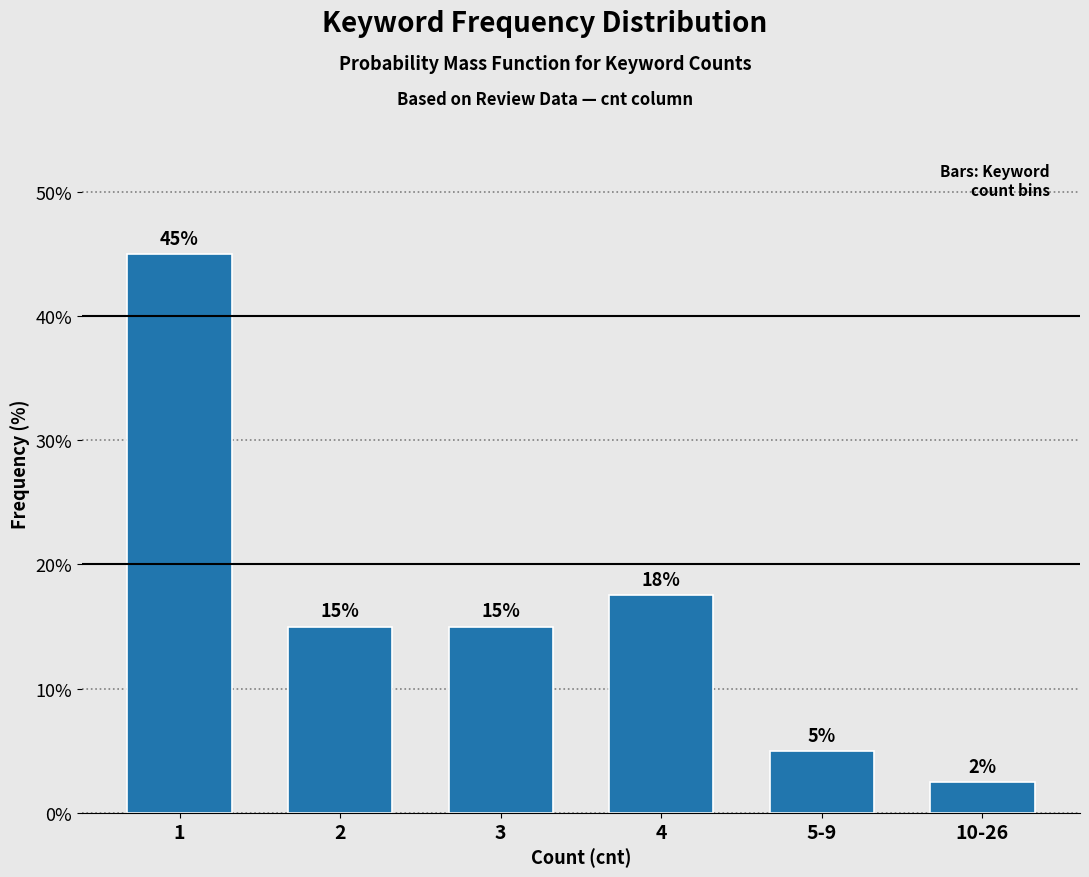

What is the change in value from 2 to 5-9?

-10.0